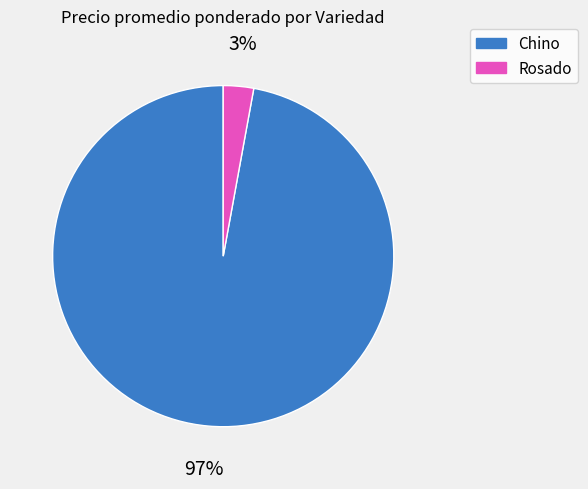

Does any single category account for the majority?

Yes